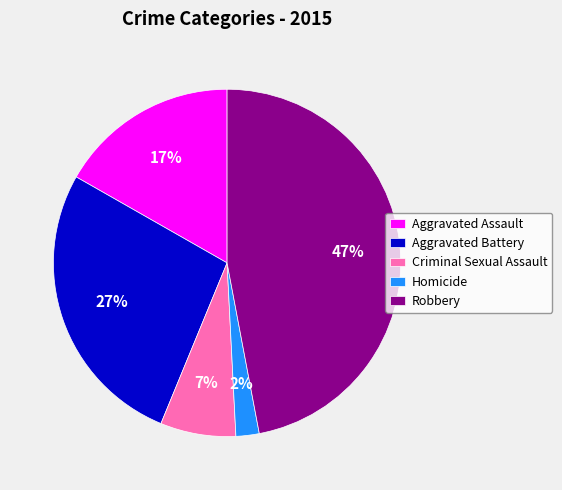

True or false: Aggravated Assault accounts for 25% of the total.

False